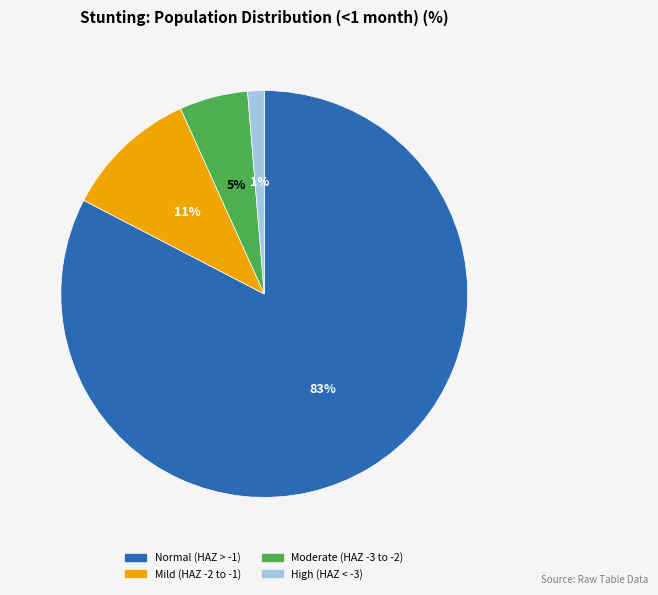

The Moderate (HAZ -3 to -2) slice represents 1% of the pie. True or false?

False